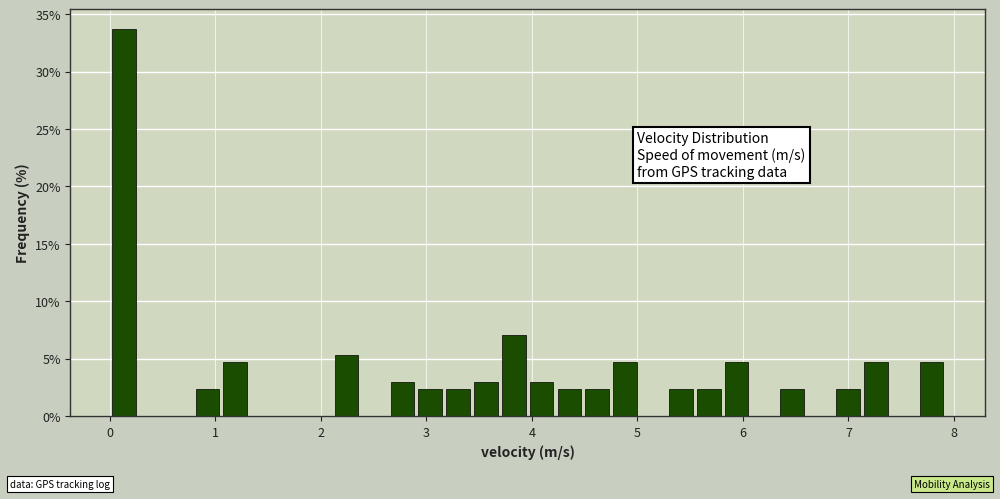

Read against the x-axis, roughly where is the centre of the tallest bar?

0.1